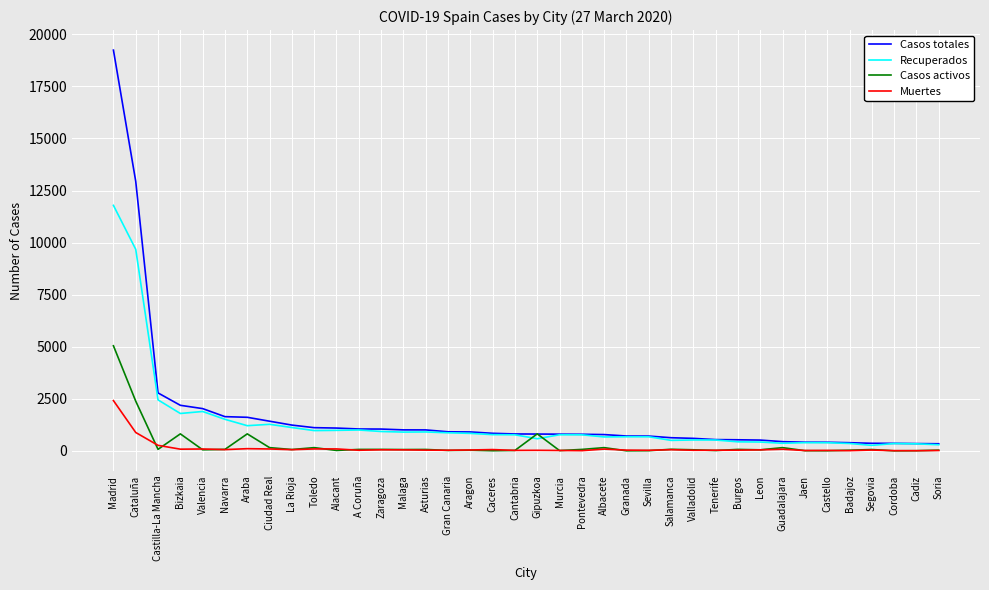

What is the sum of the Recuperados values at La Rioja and Alacant?

2102